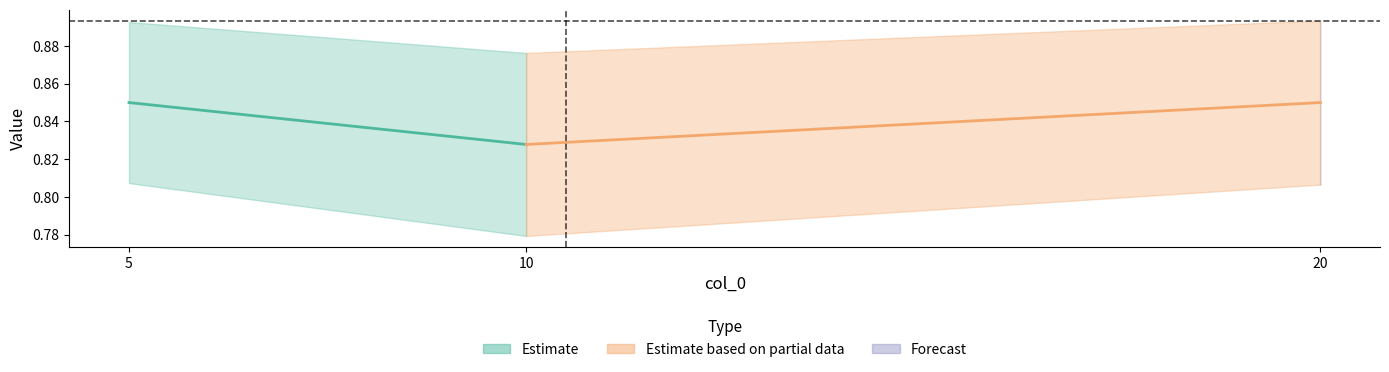

What is the value of the col_1 point at the 3rd from the left?

0.9